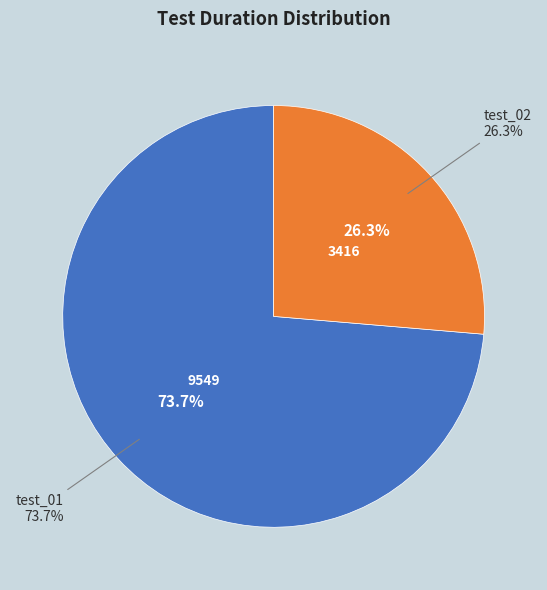

Is there any slice that represents more than half of the pie?

Yes